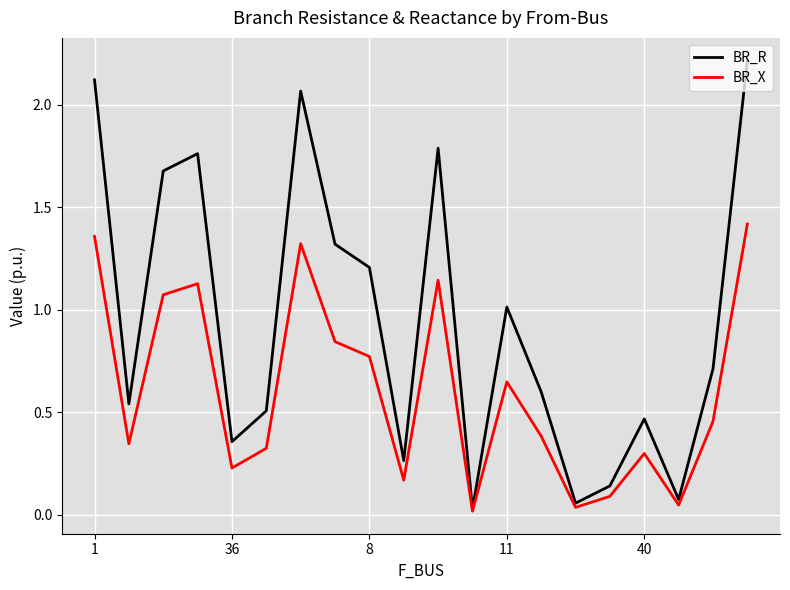

Which series has the widest spread of values?

BR_R